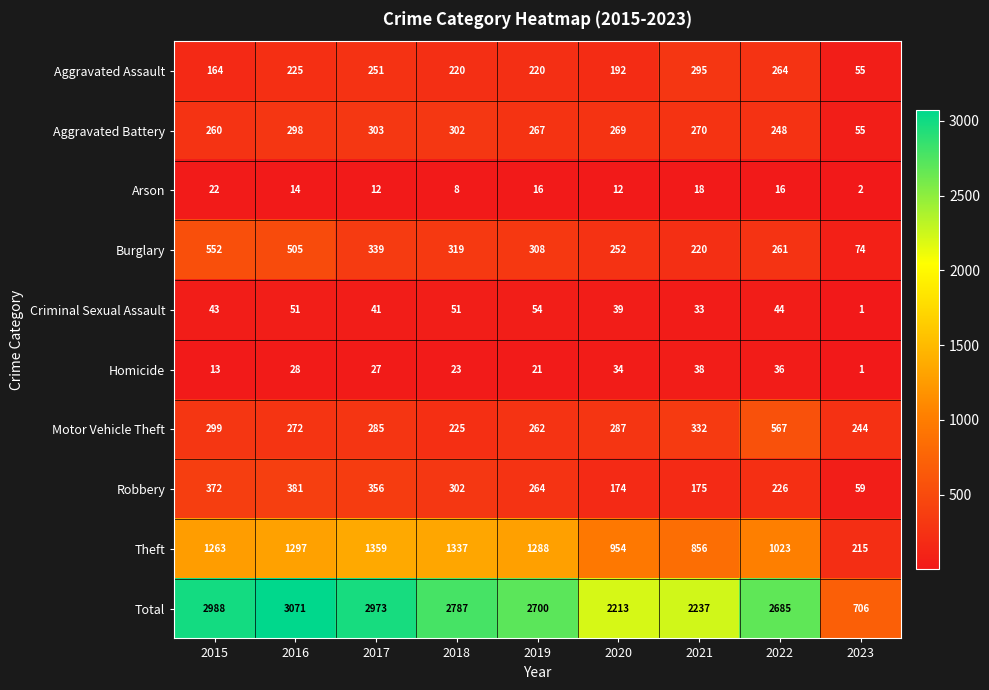

What is the difference between the highest and lowest values at 2019?

2684